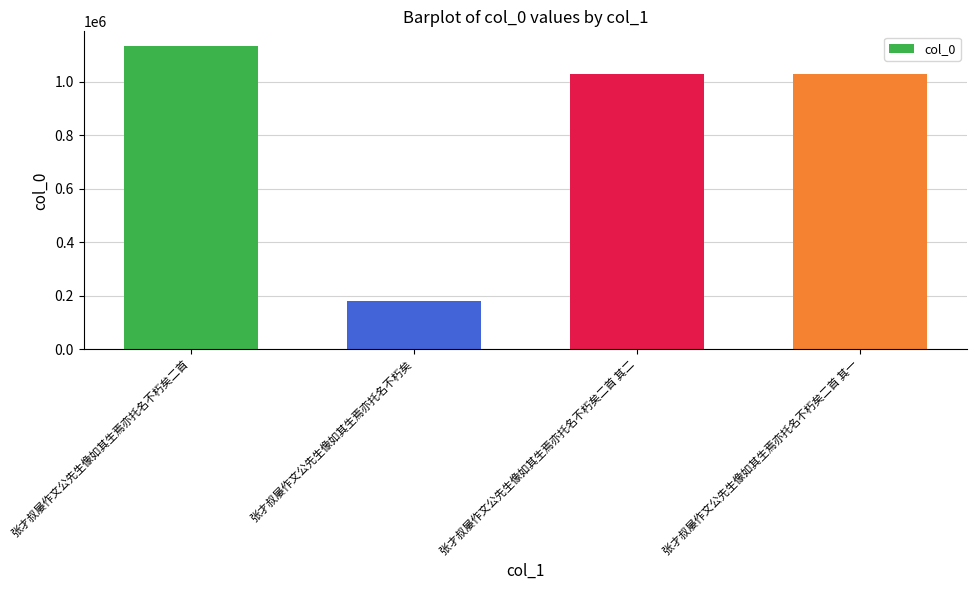

How many values are below 1030591?

2